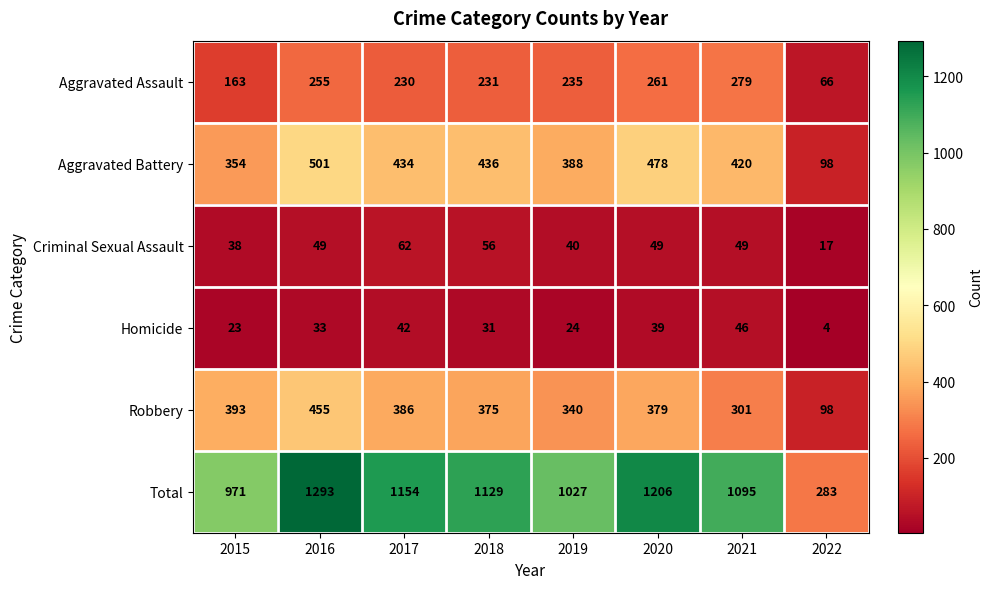

What is the smallest value displayed?

4